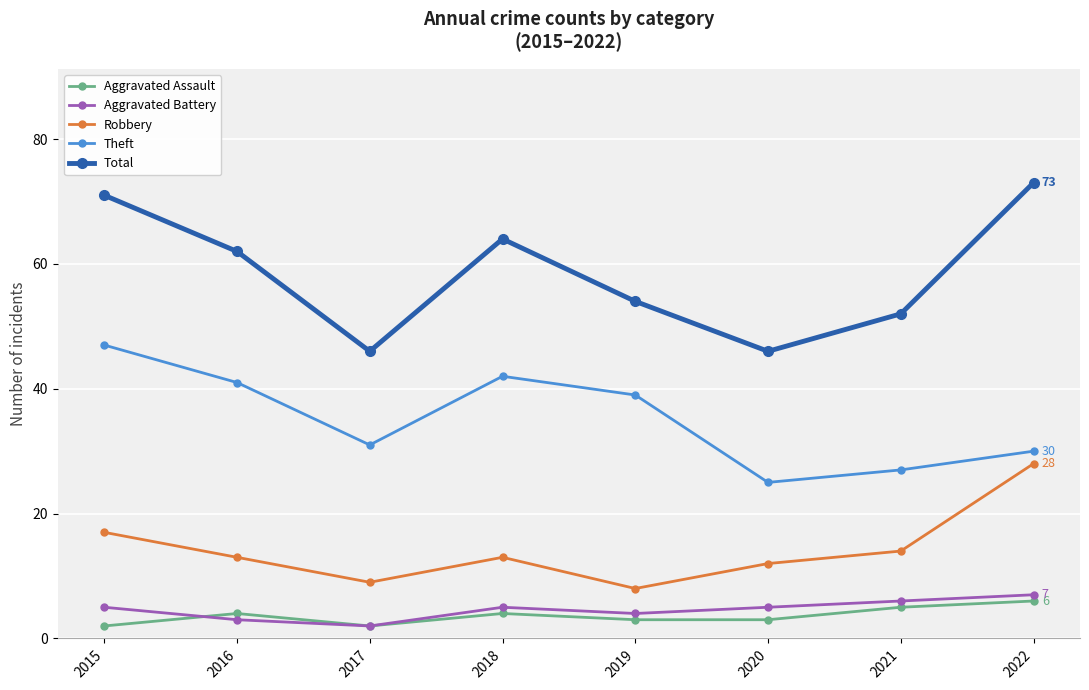

What is the value of the Robbery point at the 3rd from the left?

9